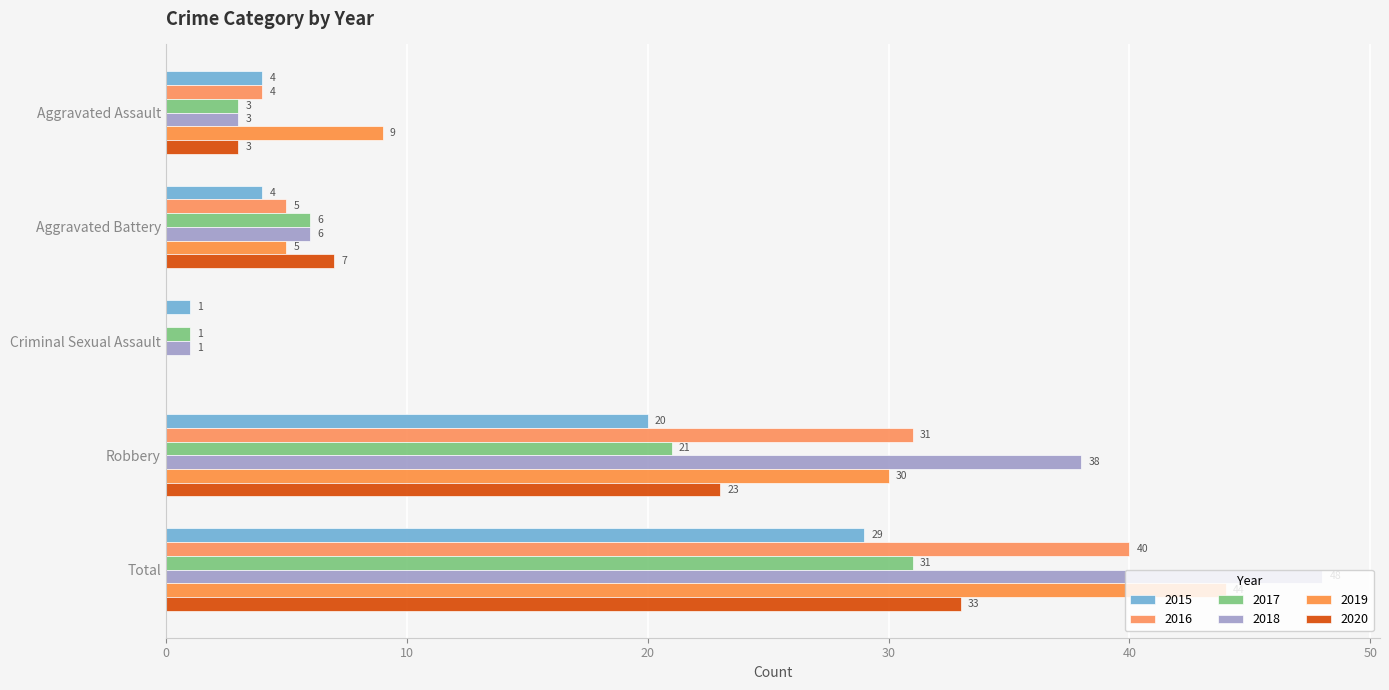

Where is 2017 nearest to the value 16?

Robbery